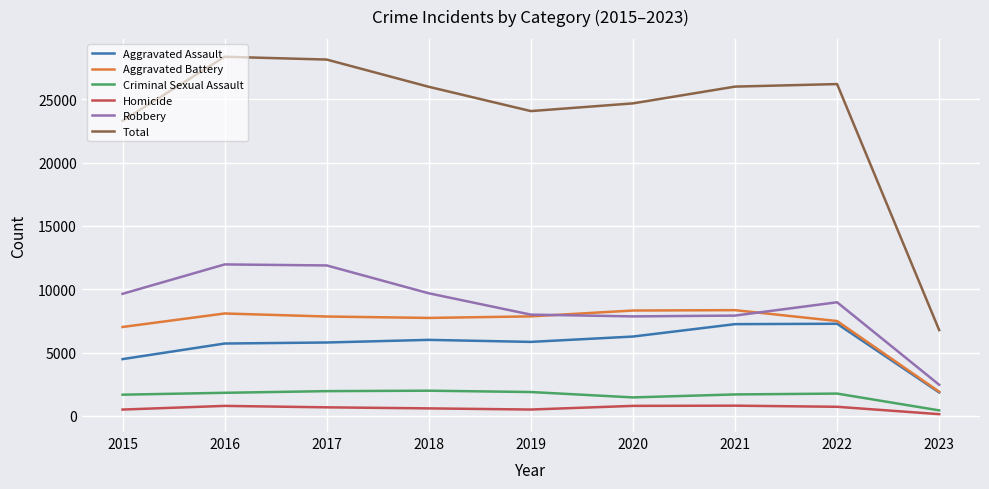

What is the difference between the second highest and minimum values in the Robbery series?

9425